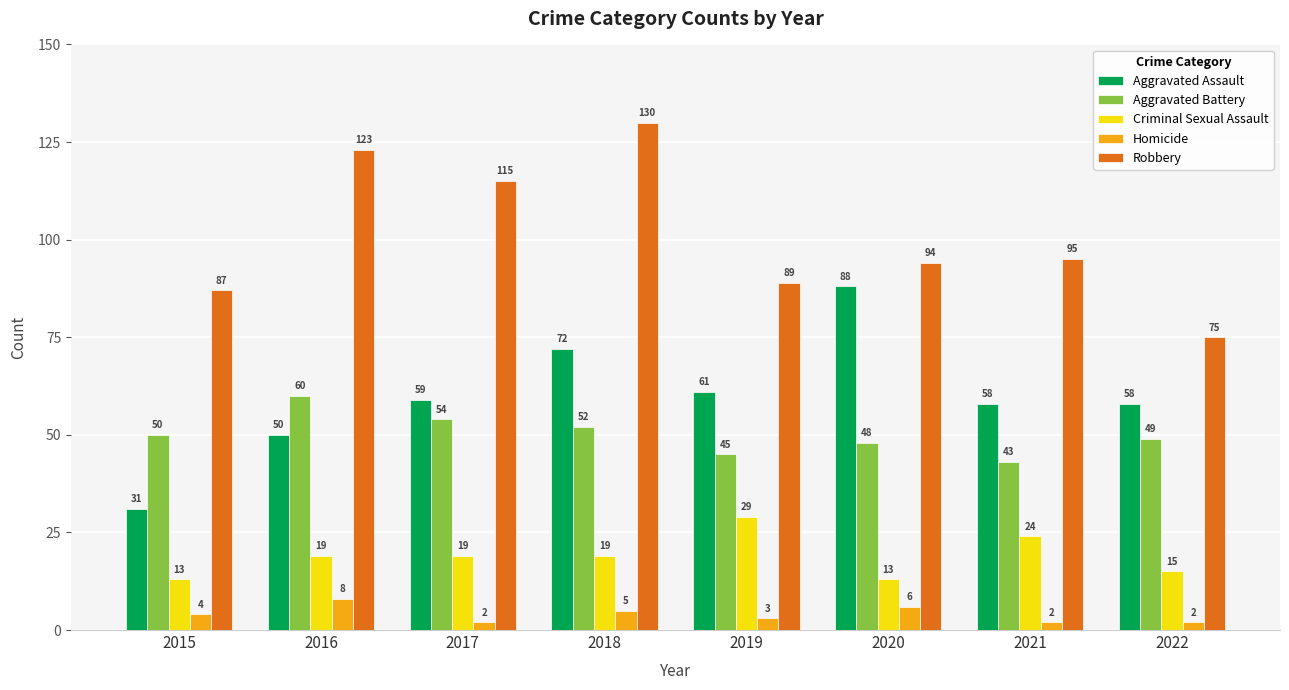

At which label does Aggravated Assault reach its minimum?

2015